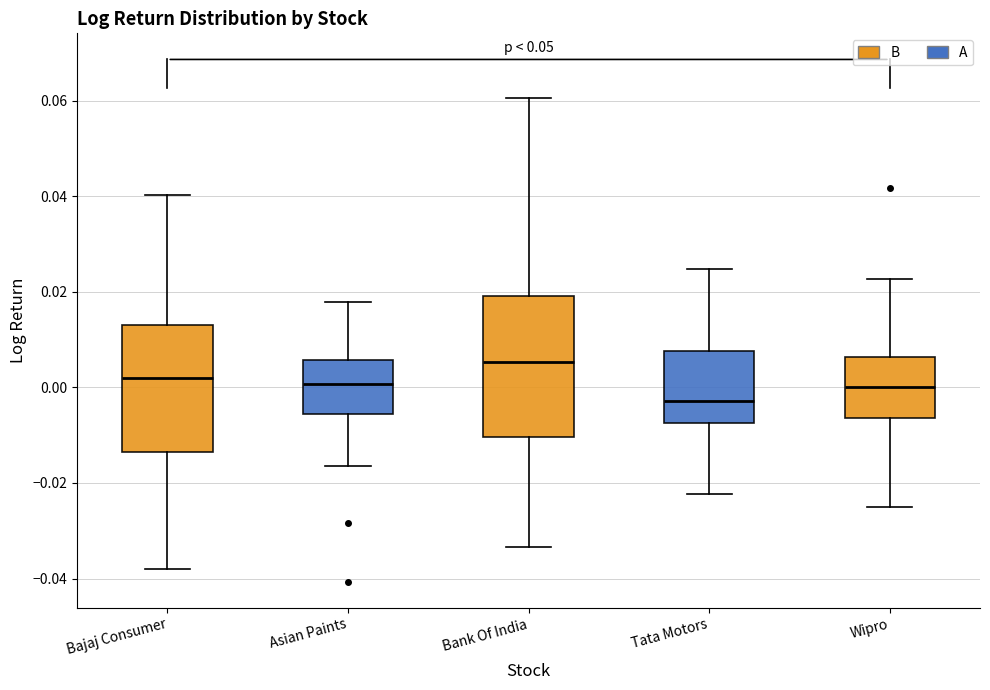

Where is the lower edge of the box for Wipro on the y-axis? The values are not printed on the chart, so give them approximately, as read against the axis.

-0.006